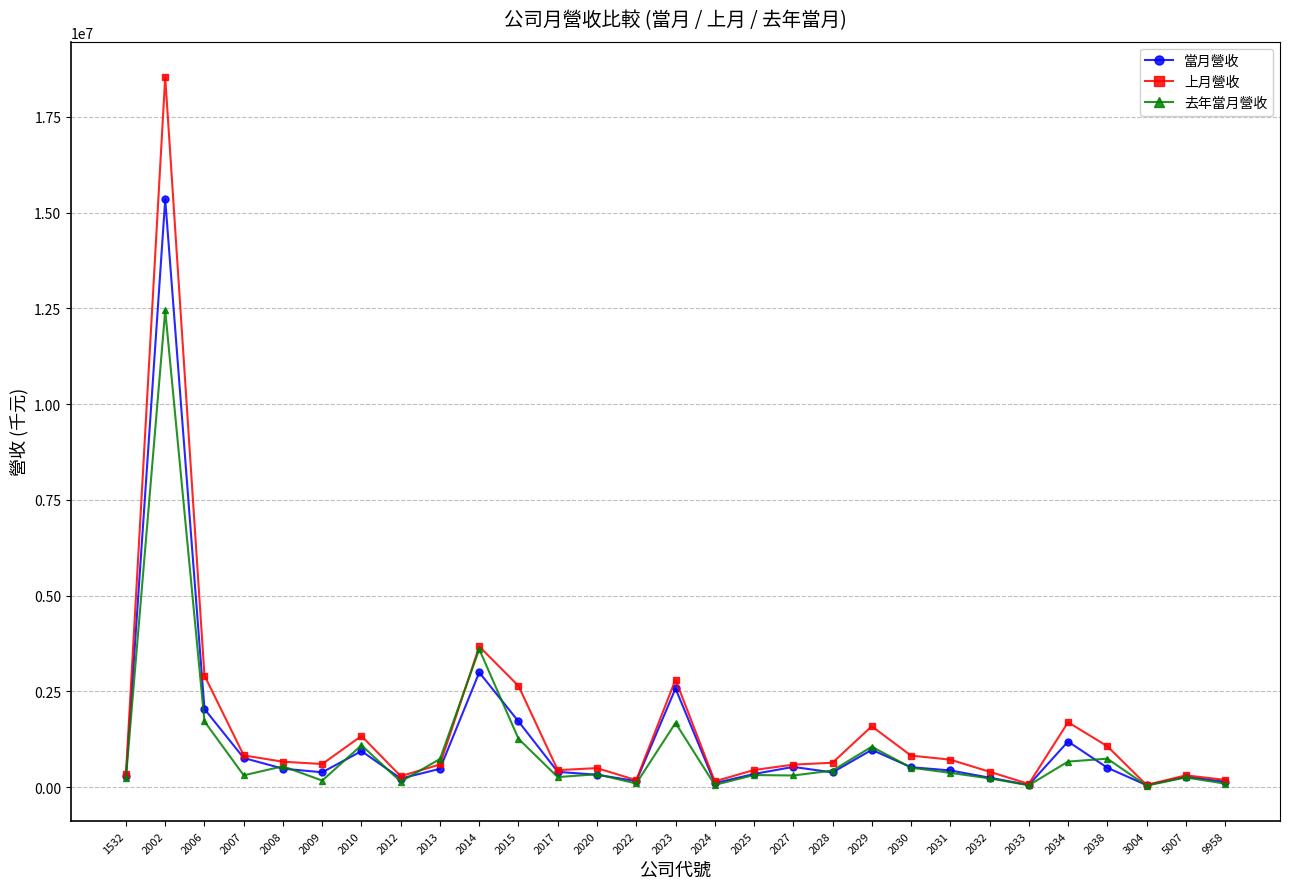

What is the greatest value displayed?

18540248